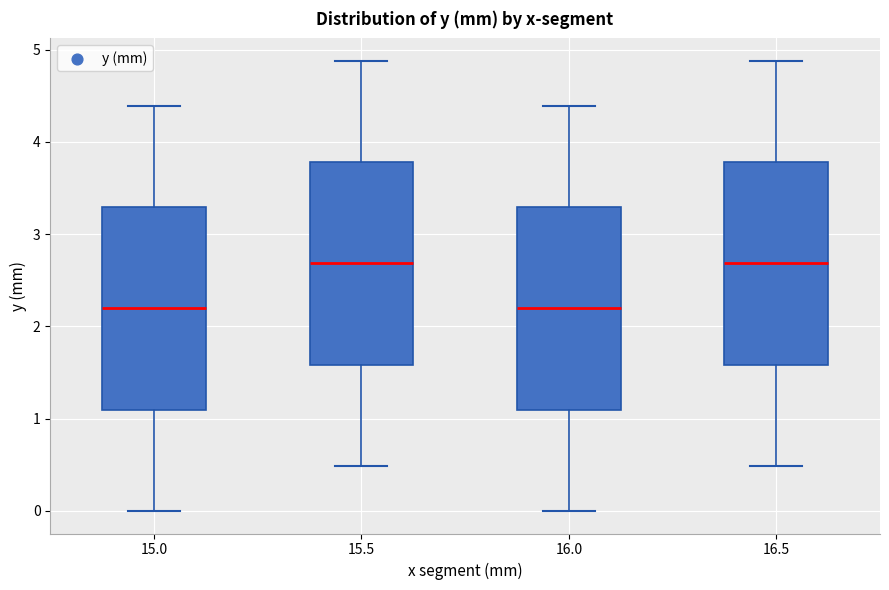

Reading left to right, read every box against the y-axis: the position of its median line, the range the box covers, and the ends of its whiskers. The values are not printed on the chart, so give them approximately, as read against the axis.

15.0: median 2.2, box 1.1 to 3.3, whiskers 0.0 to 4.4
15.5: median 2.7, box 1.6 to 3.8, whiskers 0.5 to 4.9
16.0: median 2.2, box 1.1 to 3.3, whiskers 0.0 to 4.4
16.5: median 2.7, box 1.6 to 3.8, whiskers 0.5 to 4.9